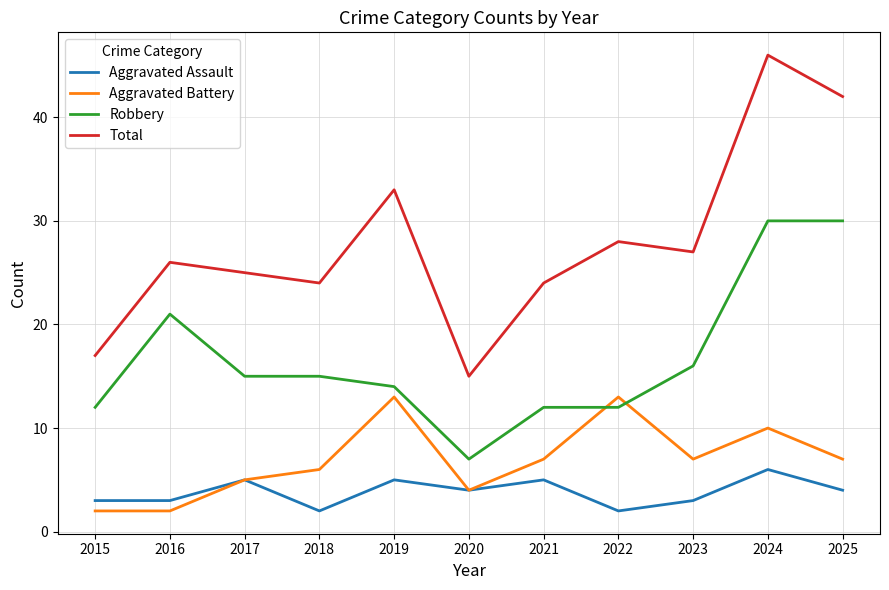

True or false: Robbery and Total cross at least once.

False